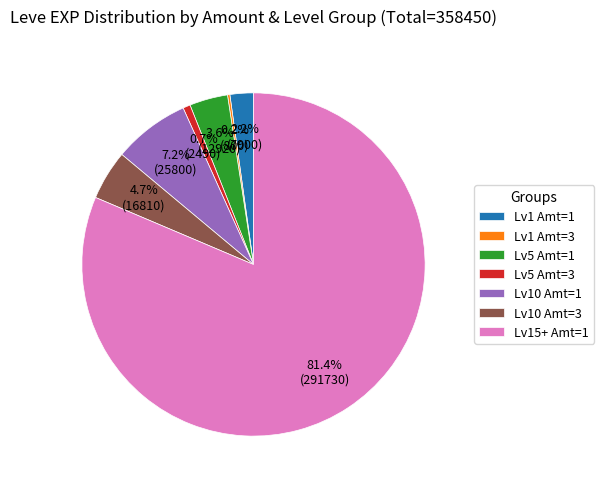

Approximately how many times larger is the value at Lv1 Amt=1 compared to Lv5 Amt=1?

0.6